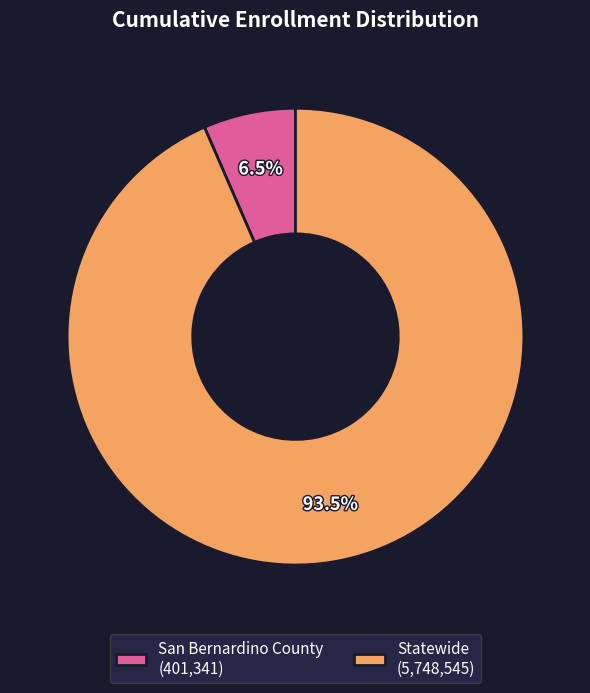

What is the total percentage of San Bernardino County and Statewide?

100.0%